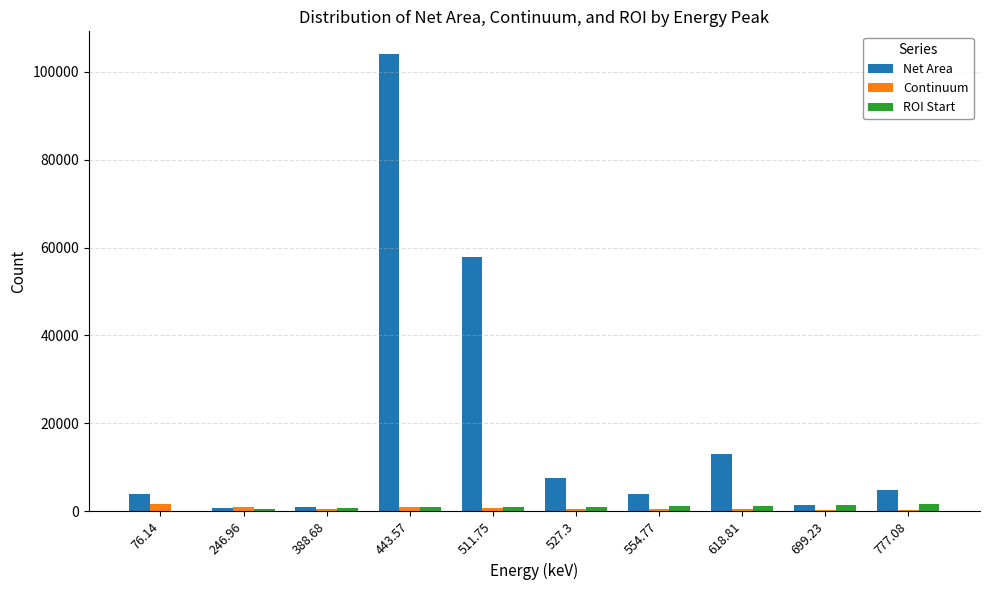

What are all the series names shown in the legend?

Net Area, Continuum, ROI Start